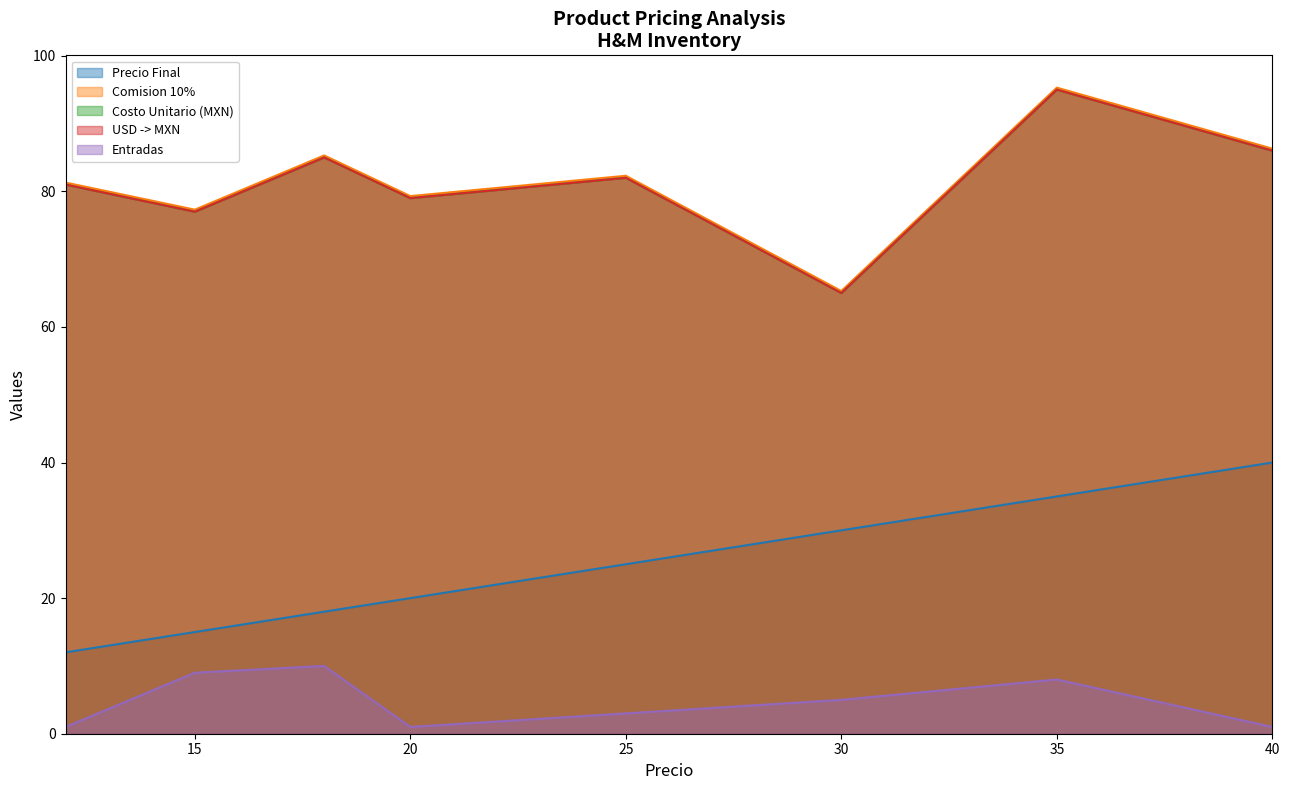

At which label does Comision 10% reach its peak?

35